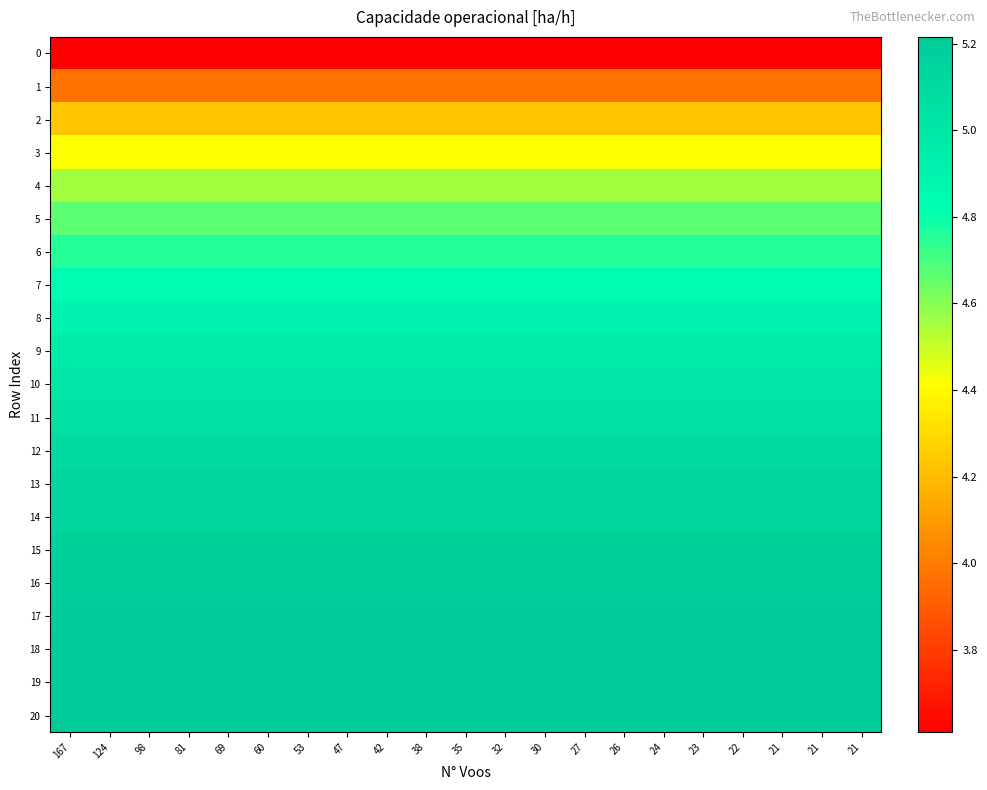

What is the total value across all series at 21?

101.5